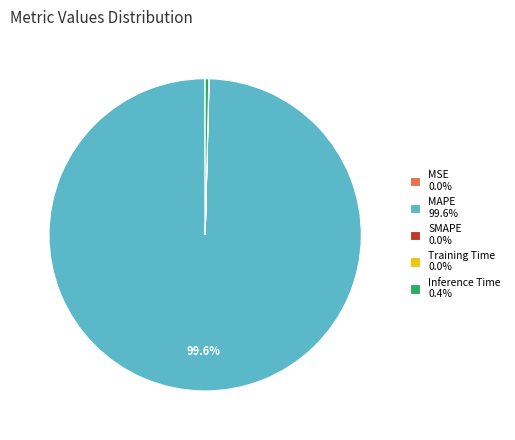

What portion of the pie excludes MAPE 99.6%?

0.4%